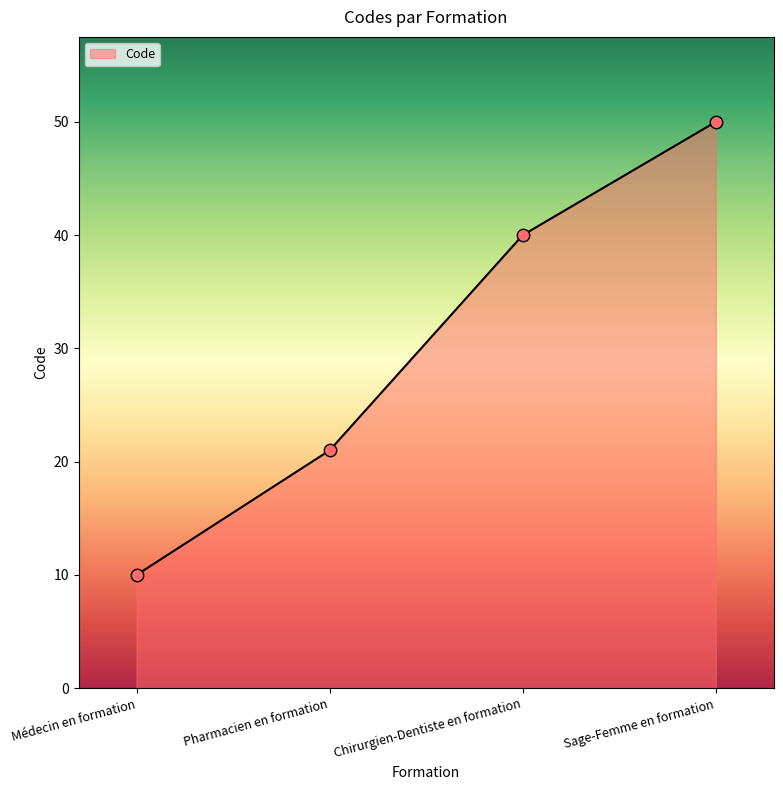

What is the change in value from Médecin en formation to Pharmacien en formation?

+11